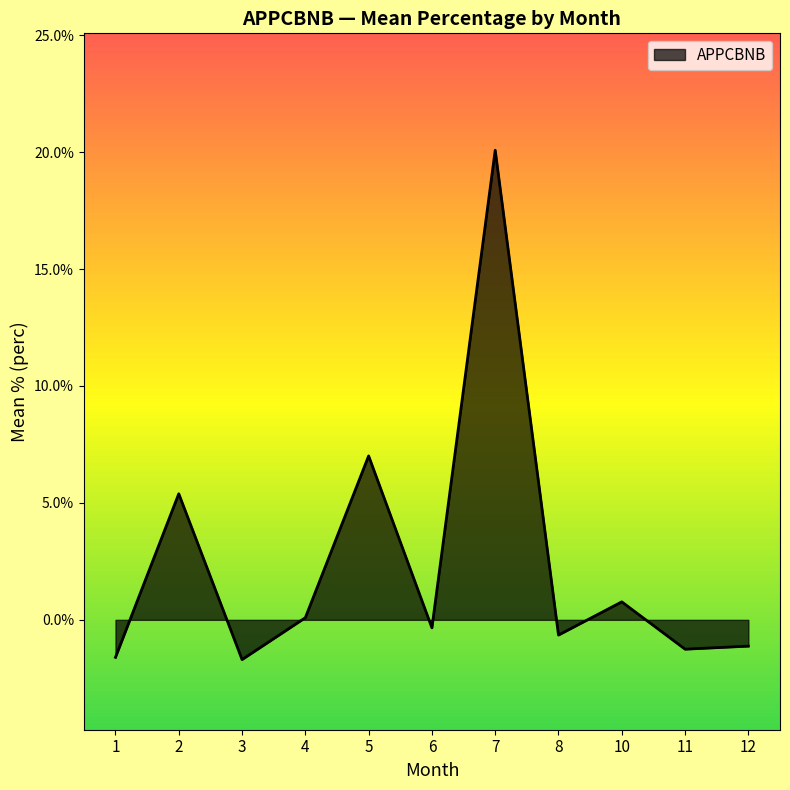

What is the difference between the maximum and minimum values?

21.8